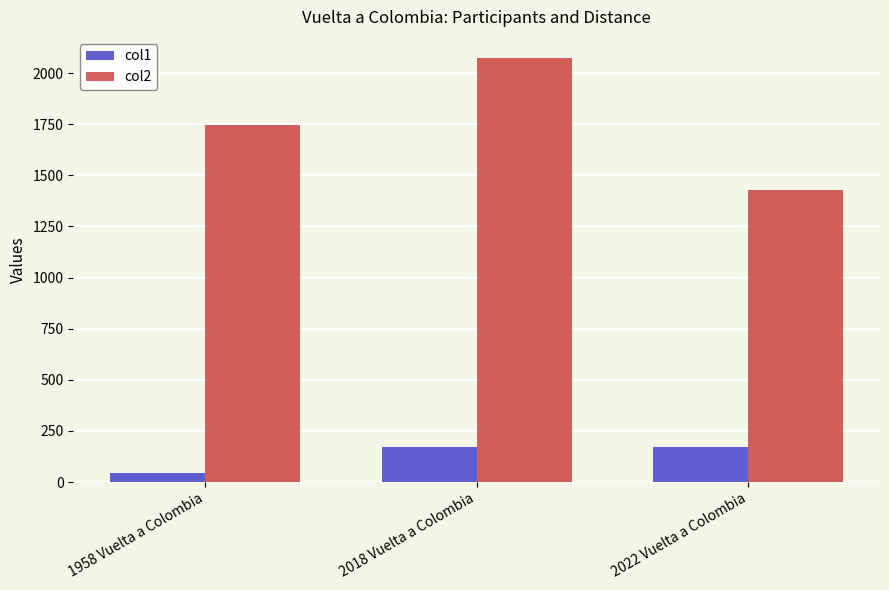

Which series has the largest range (max minus min)?

col2